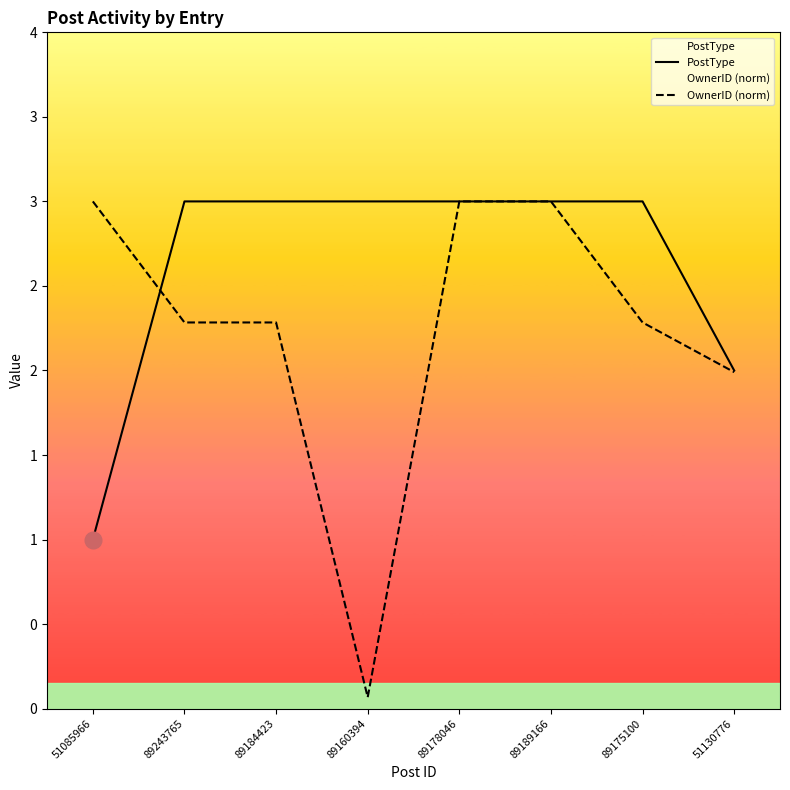

Which category has the highest value across all series?

89243765